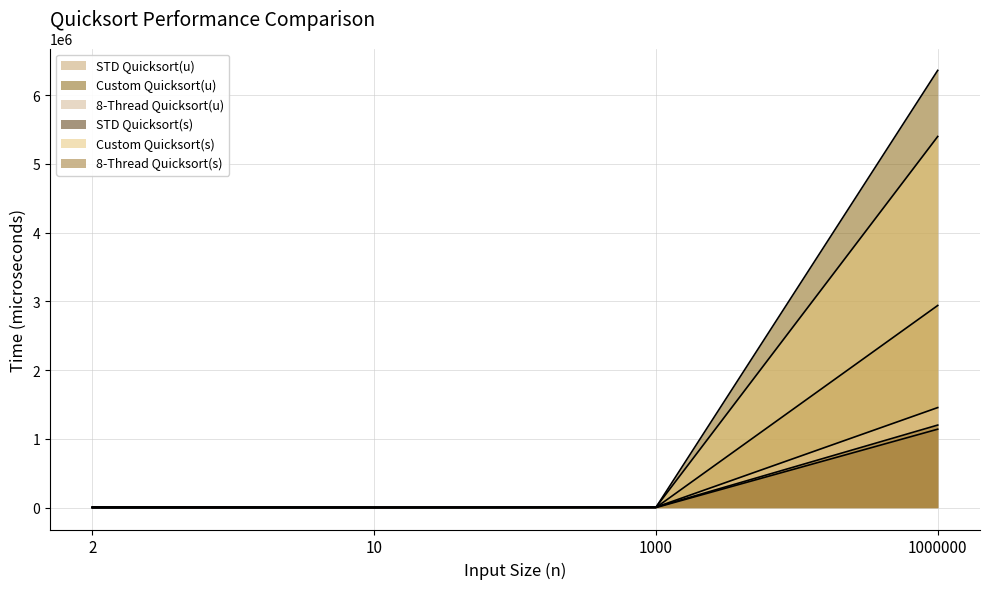

What is the value of the STD Quicksort(s) point at the 2nd from the left?

6